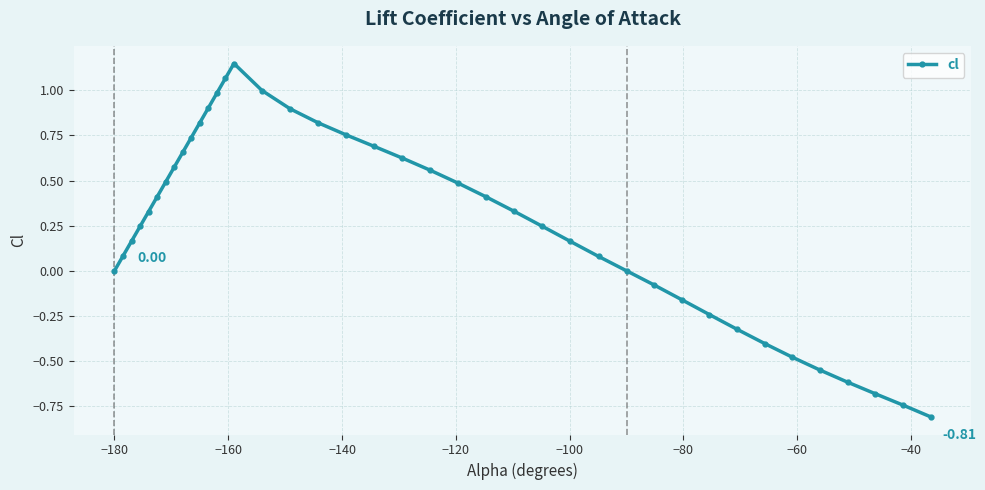

How many points are higher than both their immediate neighbors (excluding endpoints)?

1